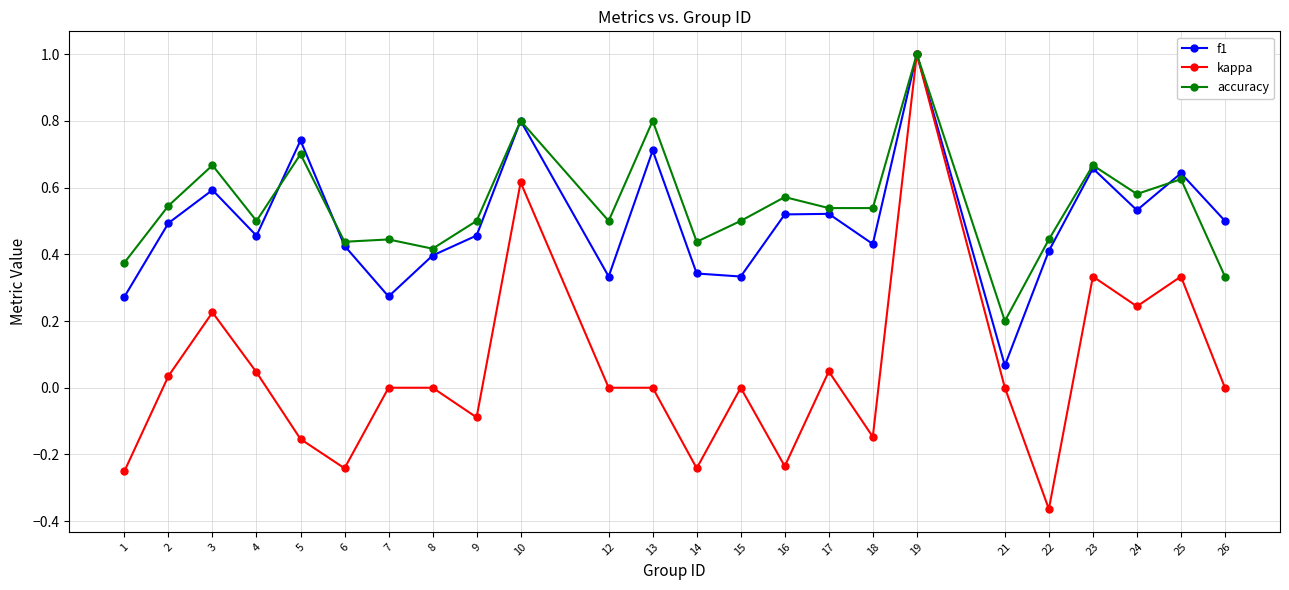

True or false: kappa has more than 1 points higher than both neighbors.

True